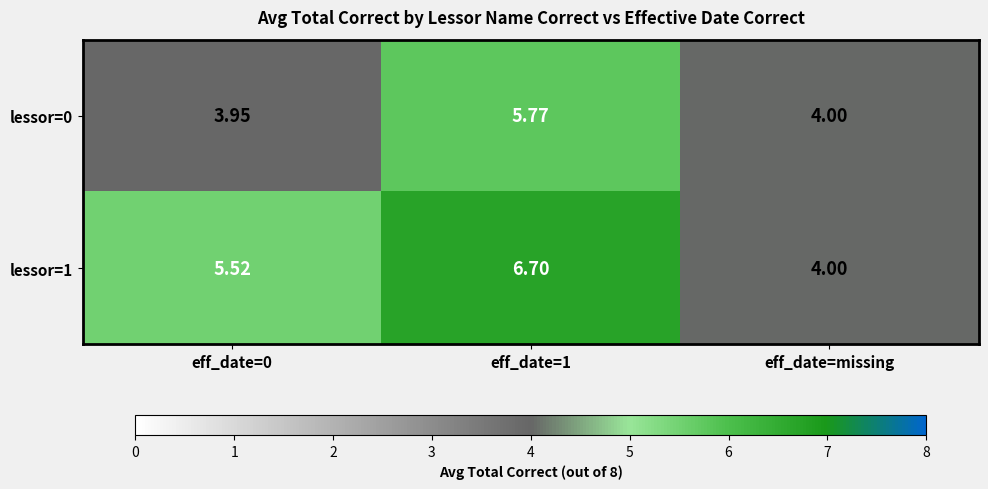

How many categories are shown in the chart?

3